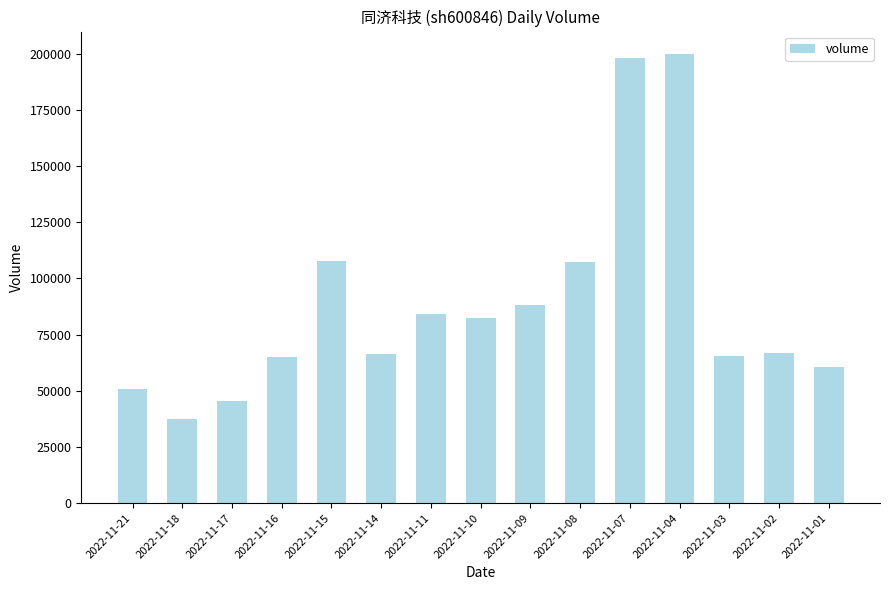

What is the difference between the second highest and second lowest values?

152490